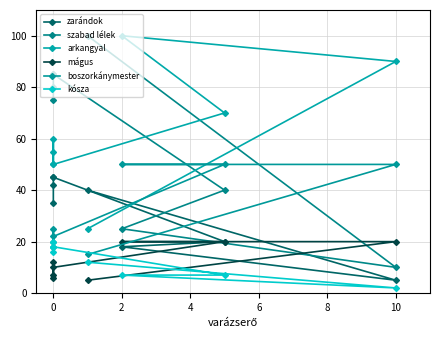

At which category is the sum across all series the highest?

2